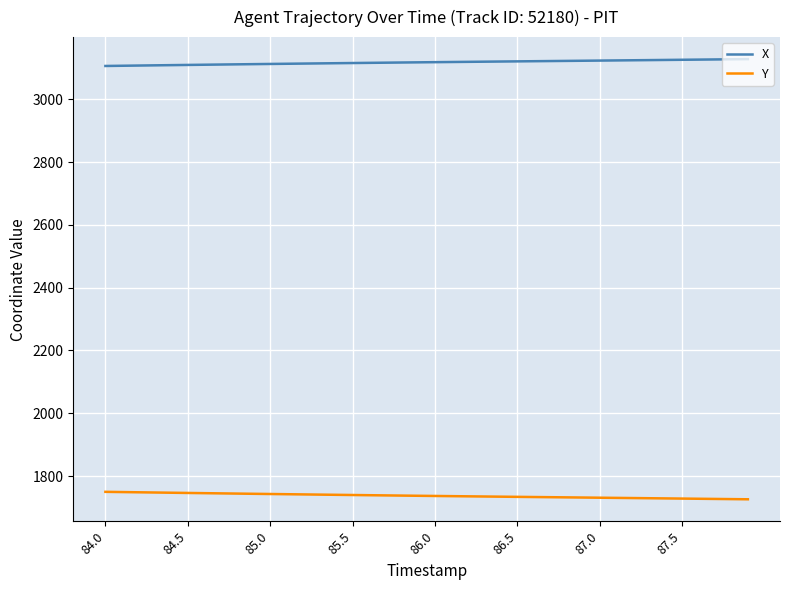

True or false: Y and X cross at least once.

False